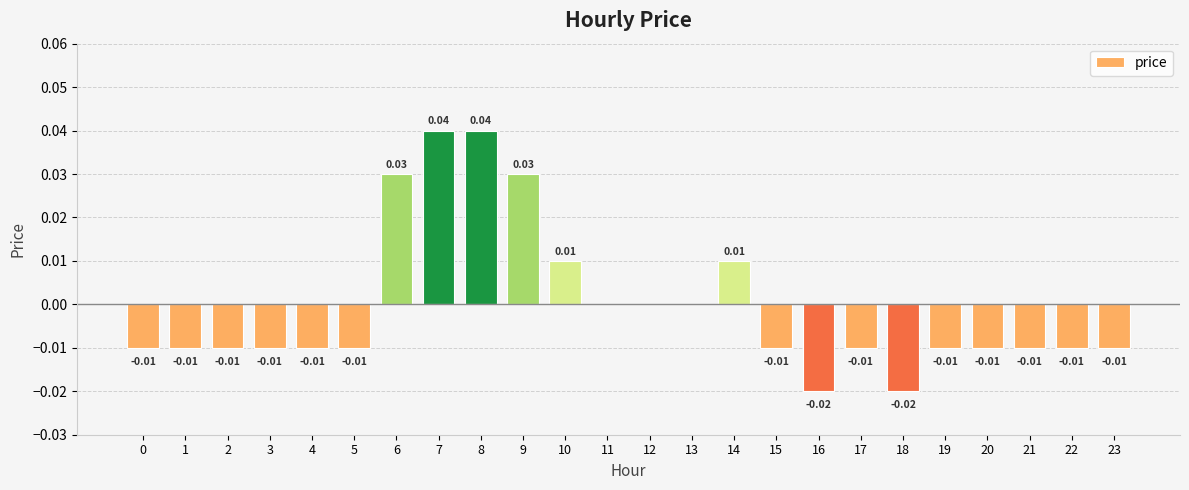

Which has a higher value, 5 or 13?

13